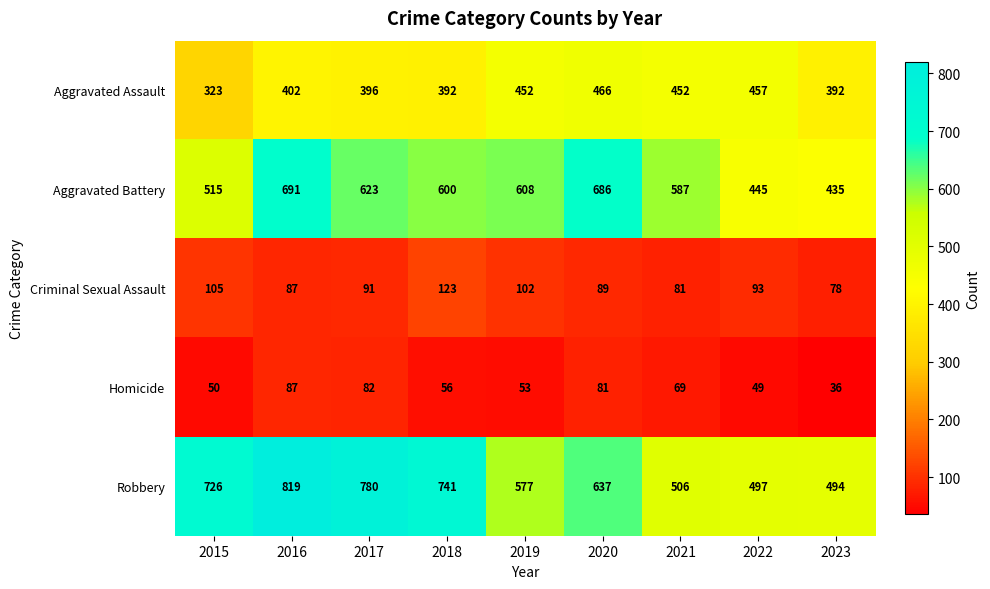

What is the total value across all series at 2022?

1541